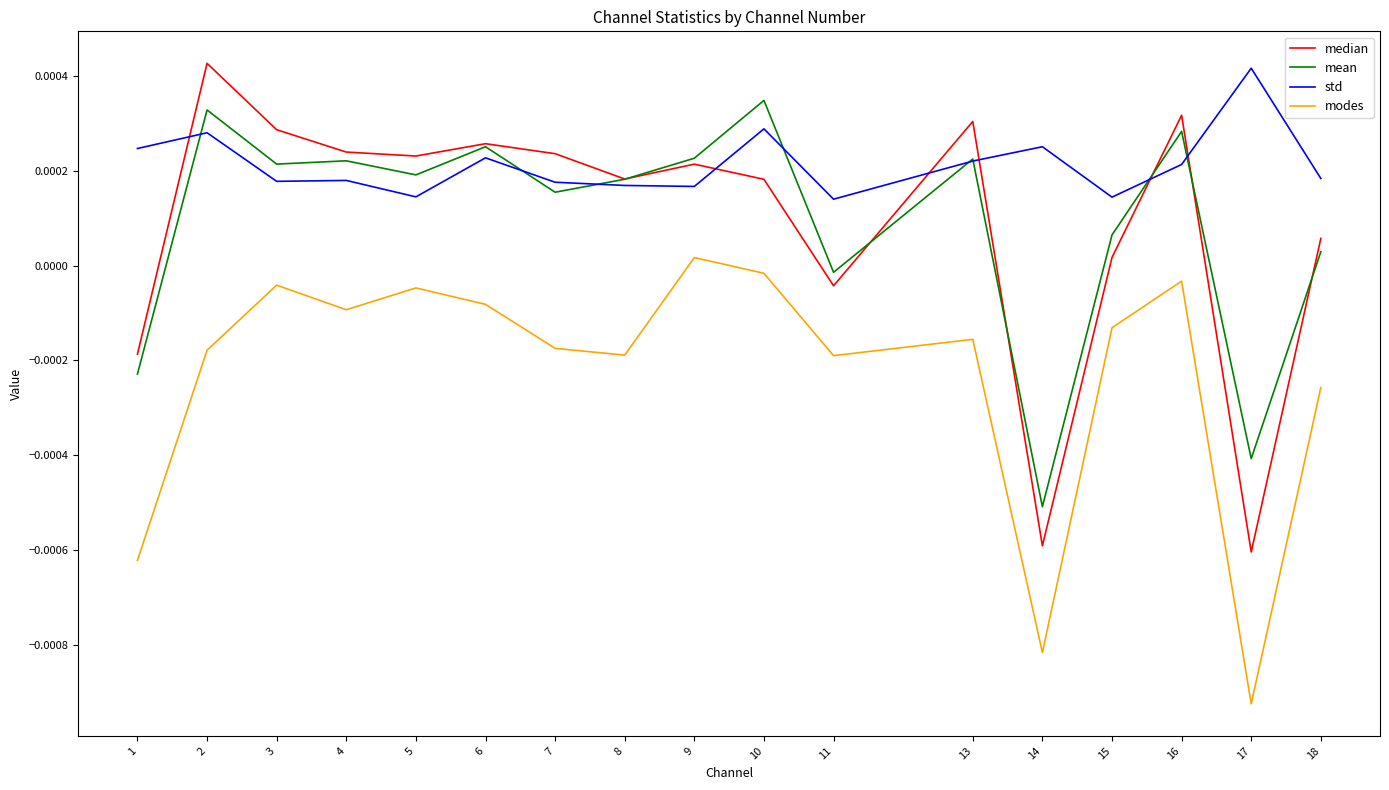

Which series has the largest total across all categories?

std